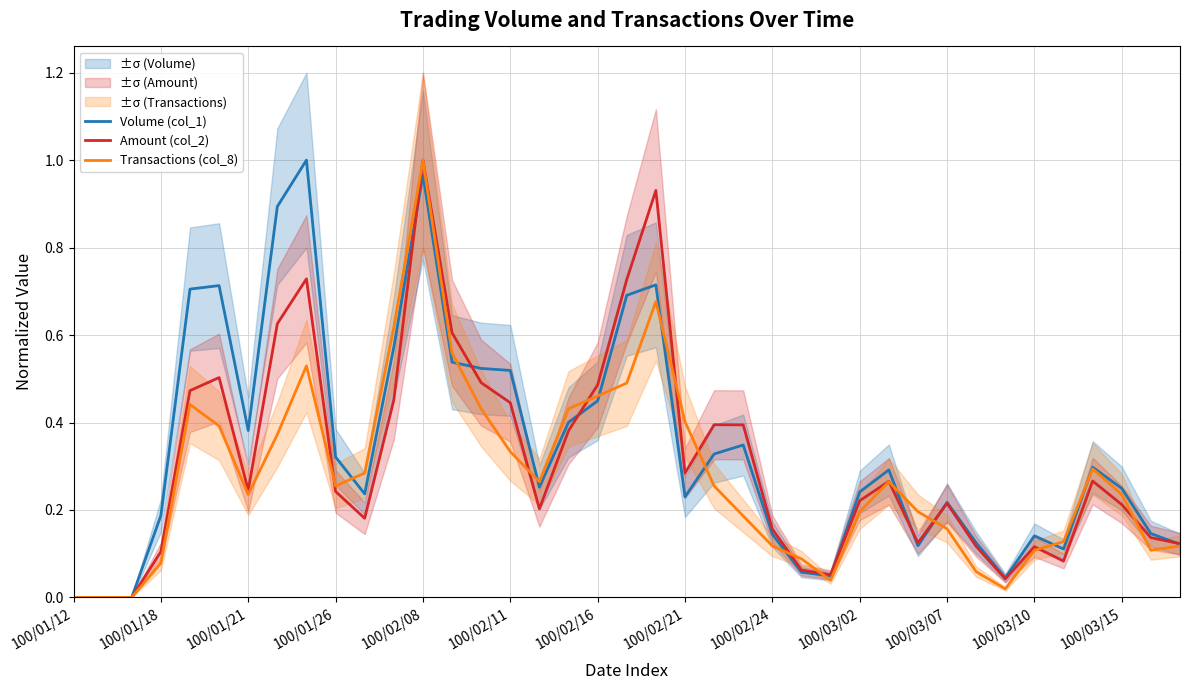

At which label does Amount (col_2) reach its peak?

100/02/08